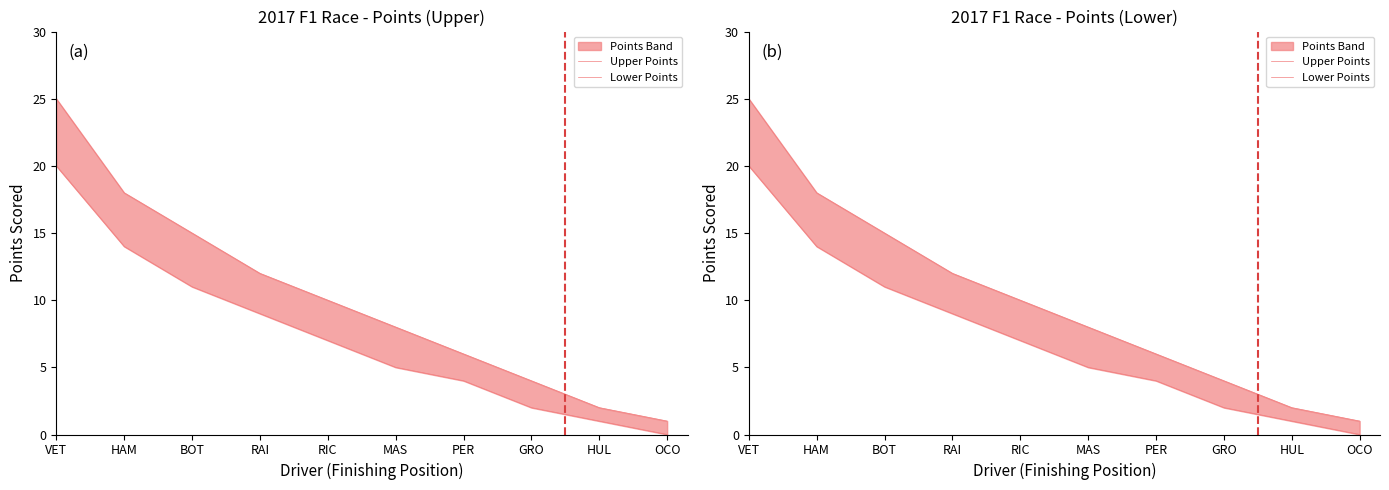

Rank the series at VET from highest to lowest value.

Upper Points, Lower Points